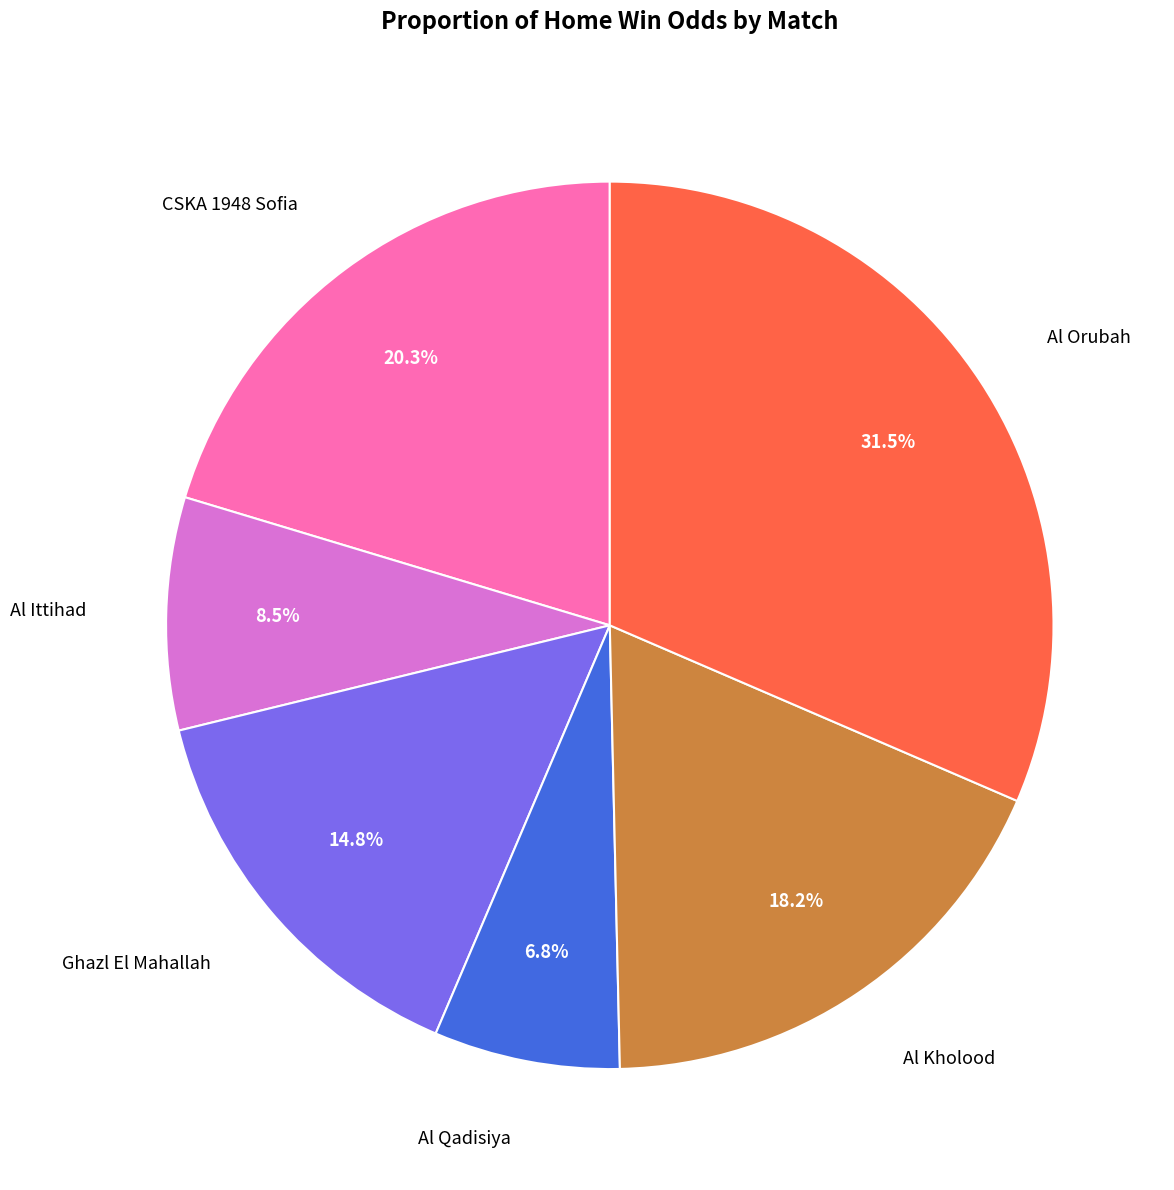

Rank the categories by value from highest to lowest.

Al Orubah, CSKA 1948 Sofia, Al Kholood, Ghazl El Mahallah, Al Ittihad, Al Qadisiya